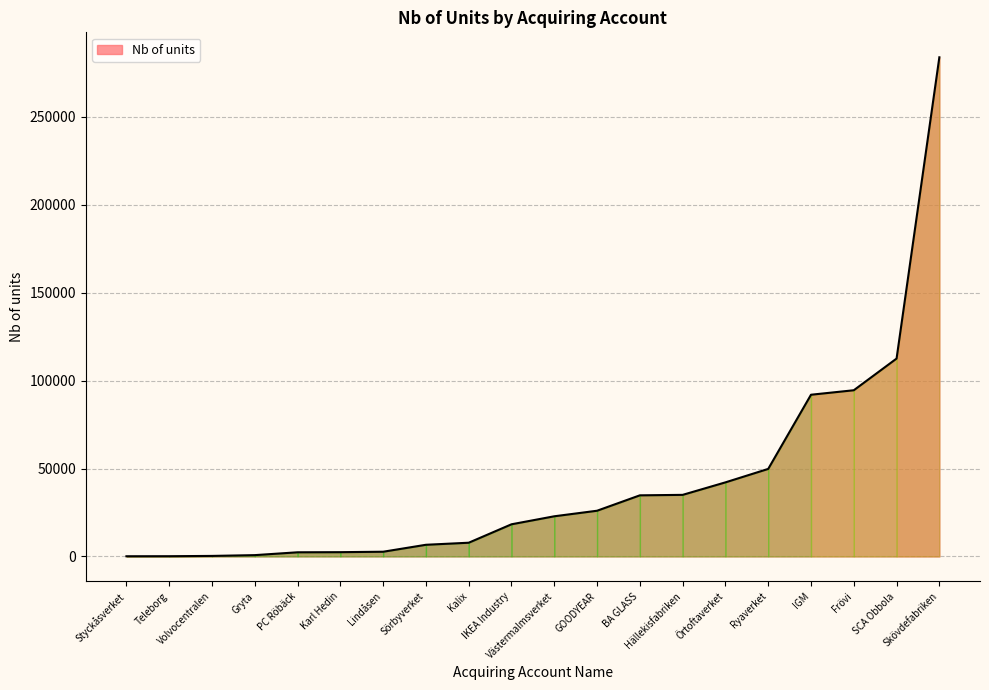

How many distinct data groups are displayed?

1